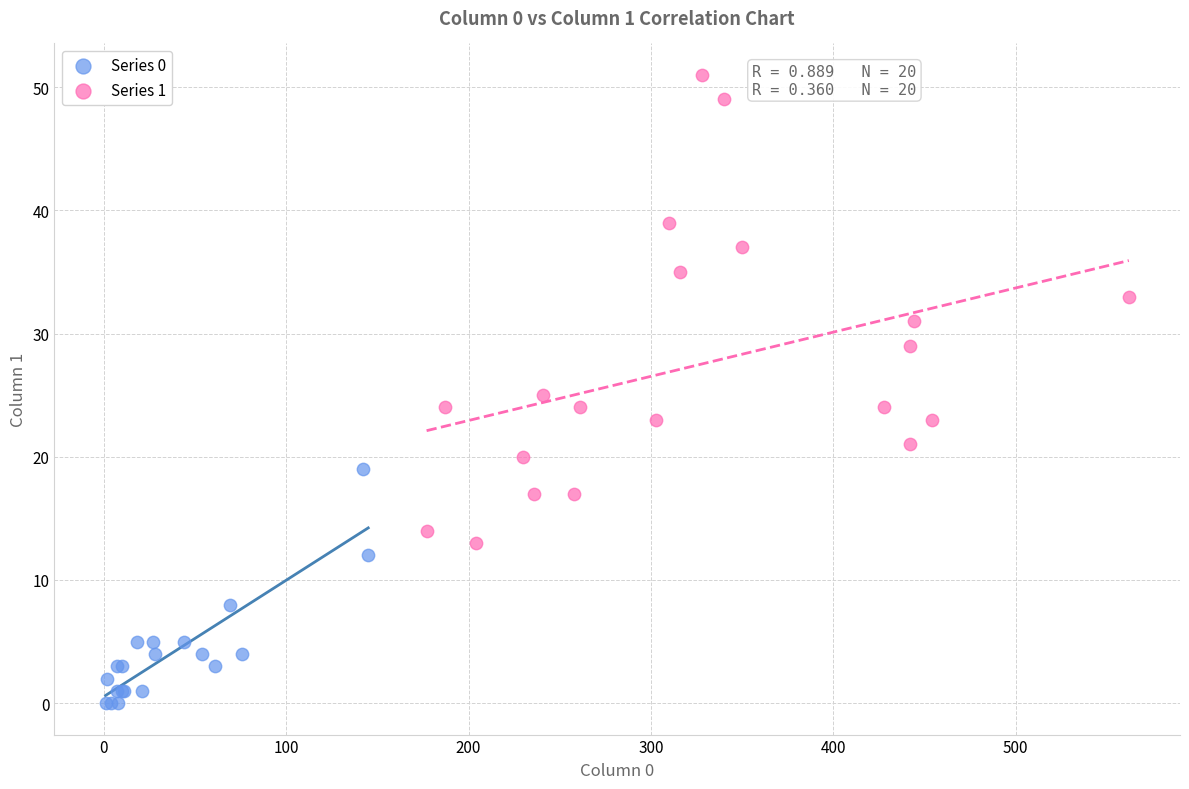

Which series reaches the maximum Y coordinate?

Series 1